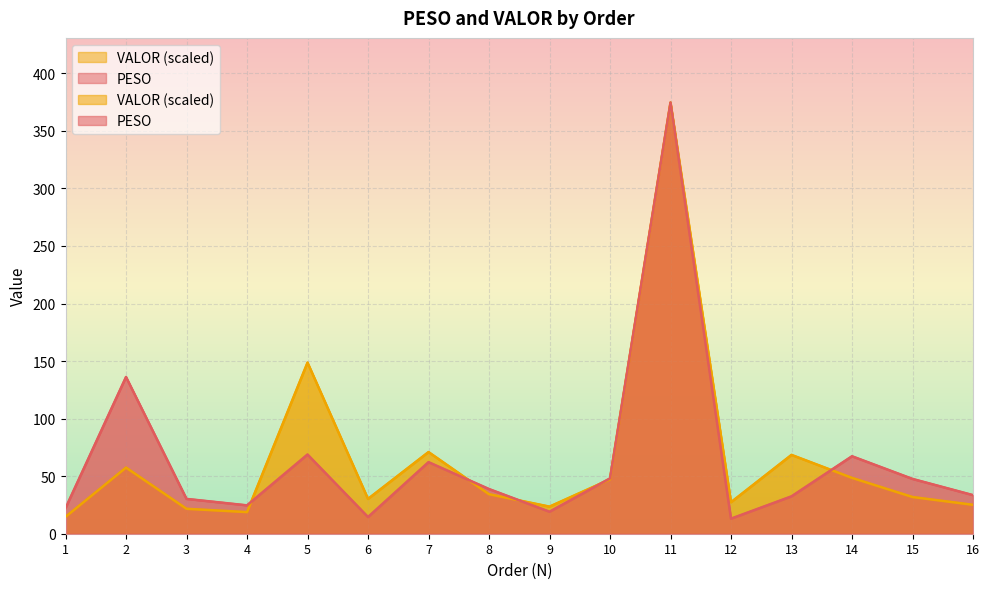

How many times do PESO and VALOR cross each other?

5